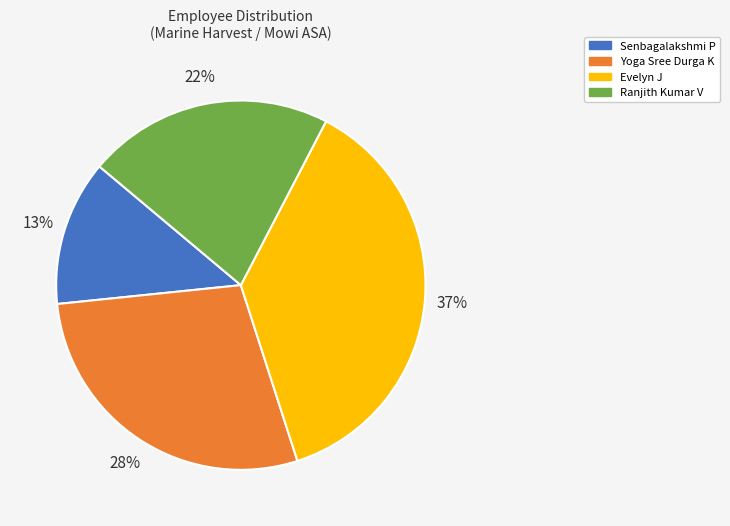

To the nearest percent, what portion does Senbagalakshmi P represent?

13%